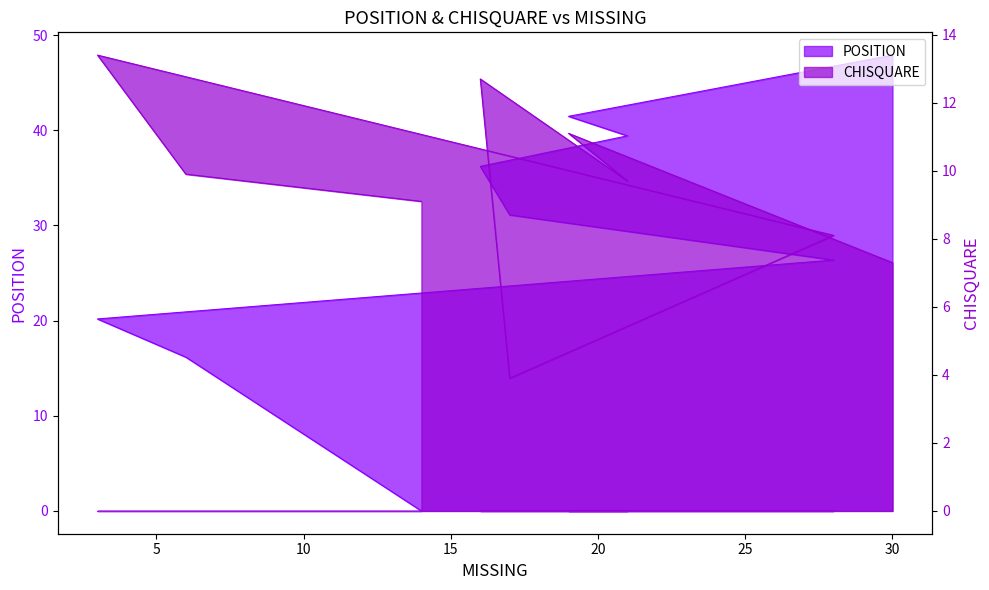

What is the sum of all CHISQUARE values?

85.2